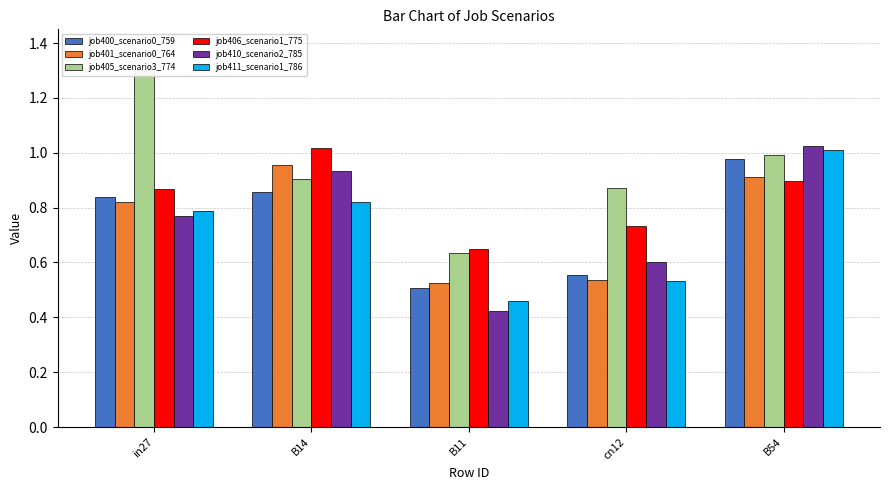

Which series has the largest range (max minus min)?

job405_scenario3_774